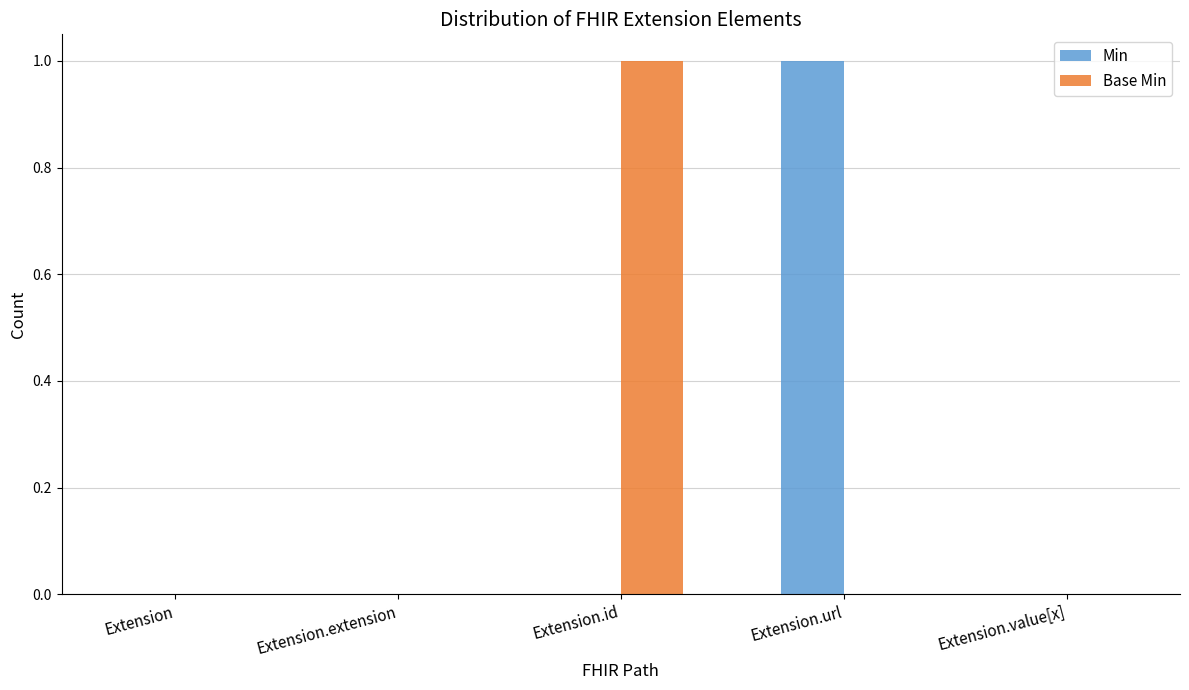

What is the maximum value for Min?

1